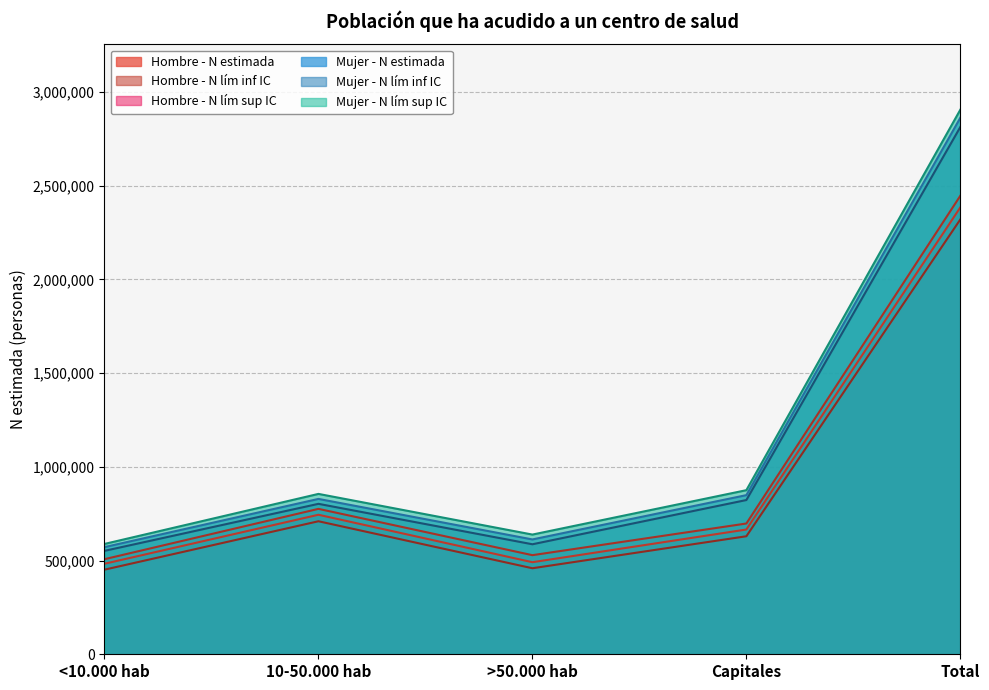

True or false: Hombre - N lím inf IC and Hombre - N lím sup IC intersect in this chart.

False